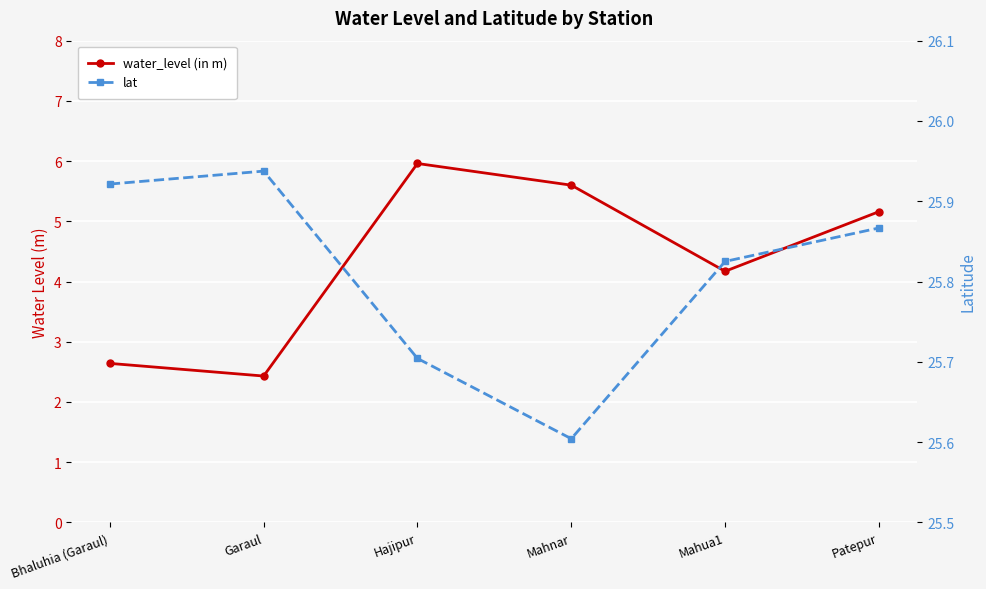

How many lines are shown in the chart?

2